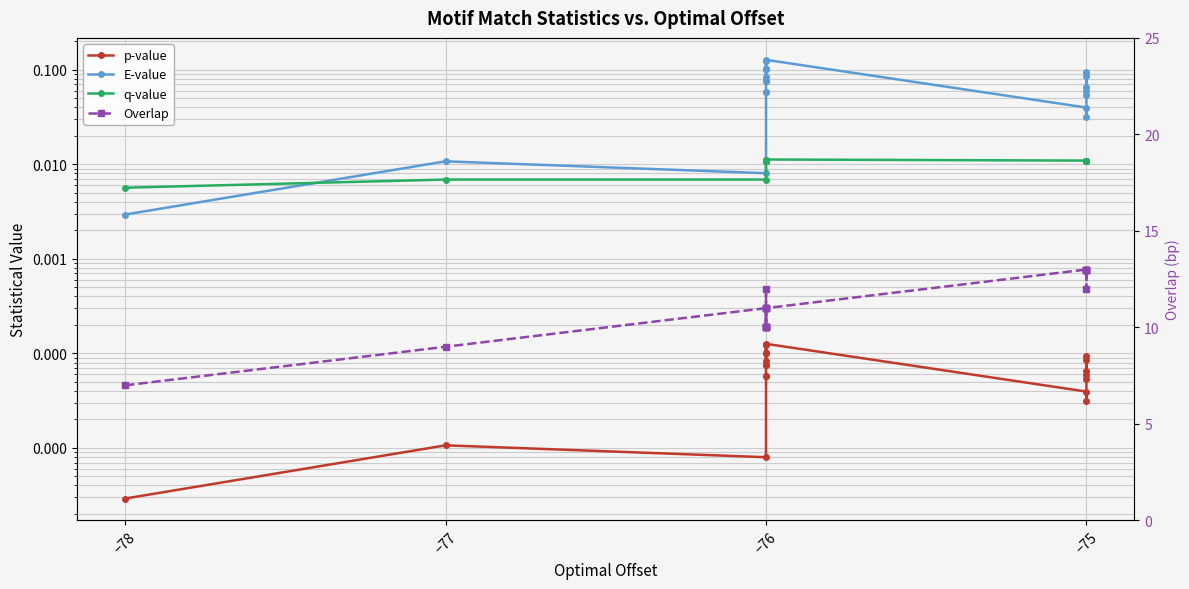

Reading left to right, extract all data points from this chart.

p-value: 0.0	0.0	0.0	0.0	0.0	0.0	0.0	0.0	0.0	0.0	0.0	0.0	0.0	0.0	0.0	0.0	0.0	0.0	0.0	0.0
E-value: 0.0	0.0	0.0	0.1	0.1	0.1	0.1	0.1	0.1	0.1	0.1	0.1	0.1	0.0	0.0	0.1	0.1	0.1	0.1	0.1
q-value: 0.0	0.0	0.0	0.0	0.0	0.0	0.0	0.0	0.0	0.0	0.0	0.0	0.0	0.0	0.0	0.0	0.0	0.0	0.0	0.0
Overlap: 7.0	9.0	11.0	10.0	10.0	10.0	11.0	11.0	12.0	10.0	10.0	10.0	11.0	13.0	13.0	13.0	13.0	13.0	12.0	13.0